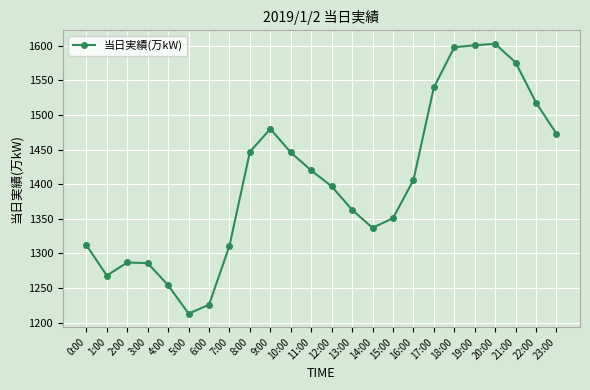

The chart shows a value of 2507 at 8:00. True or false?

False